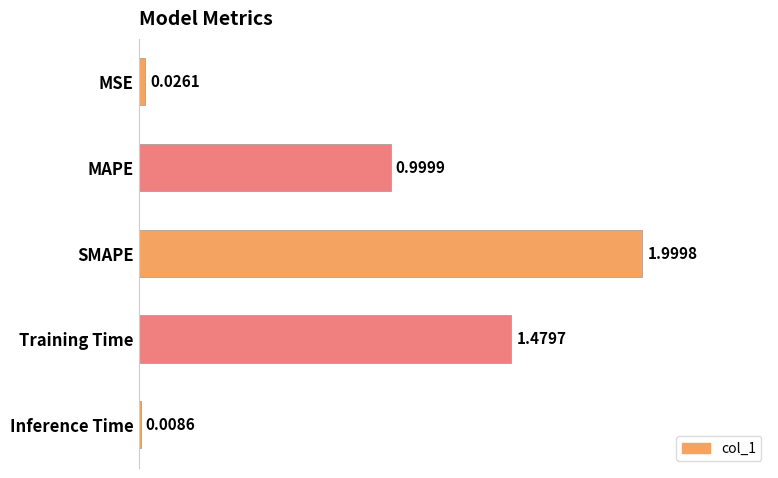

What is the sum of all values?

4.5